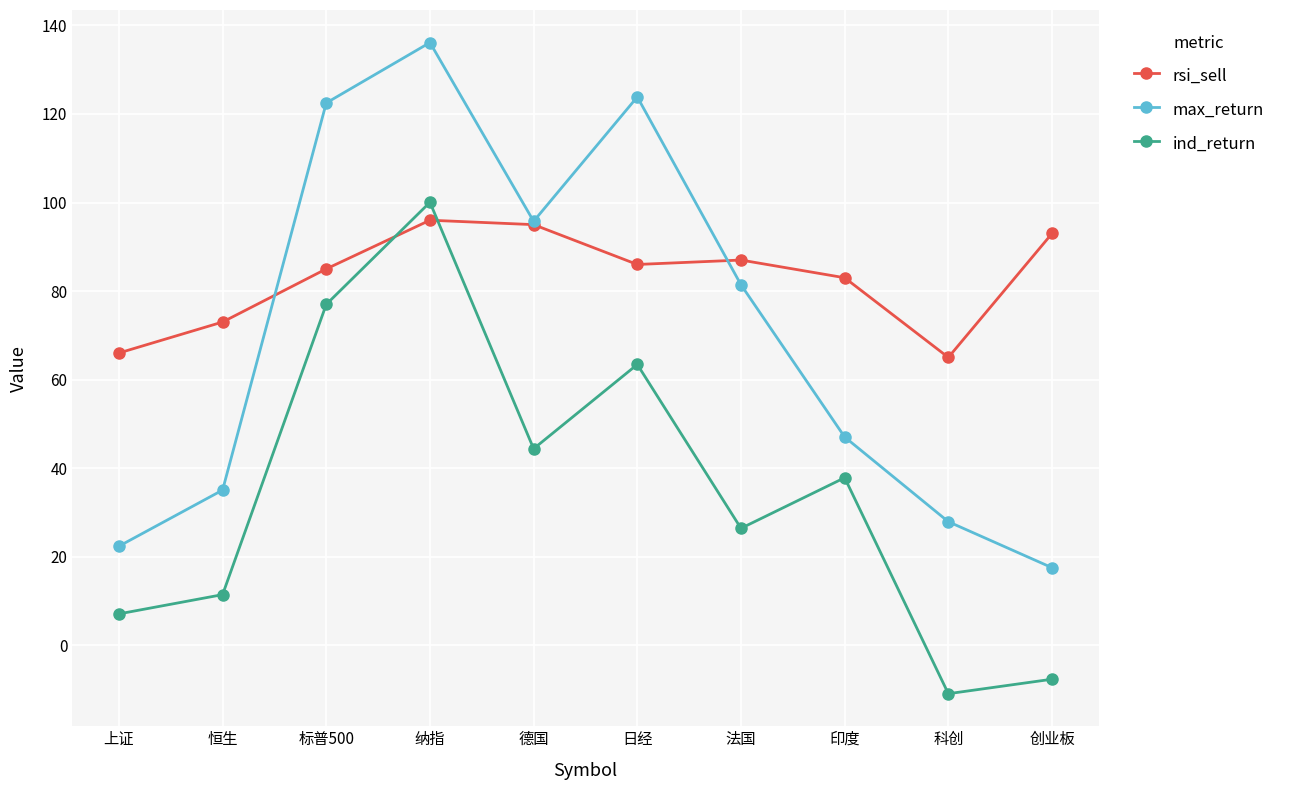

What is the greatest value displayed?

136.1